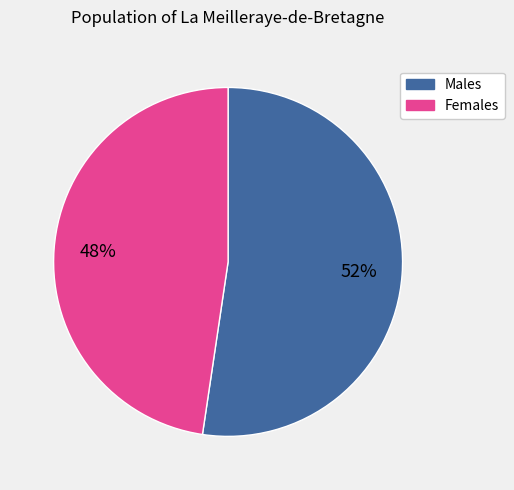

To the nearest percent, what is the average slice percentage?

50%